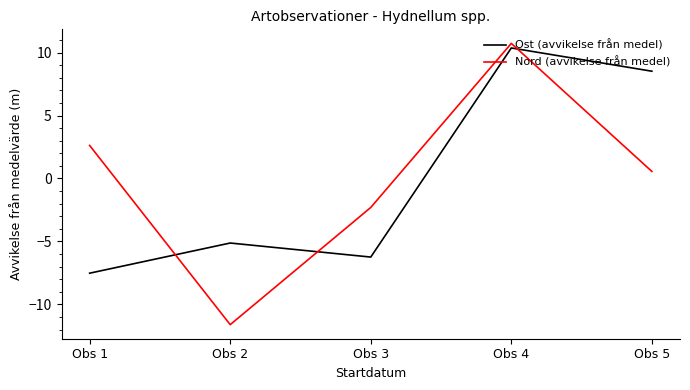

What value does the Ost (avvikelse från medel) series have at Obs 4?

10.4